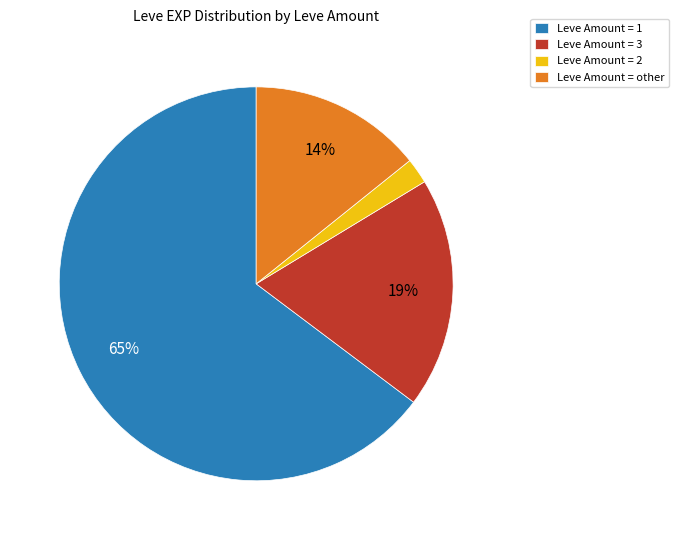

How many segments does this pie chart have?

4